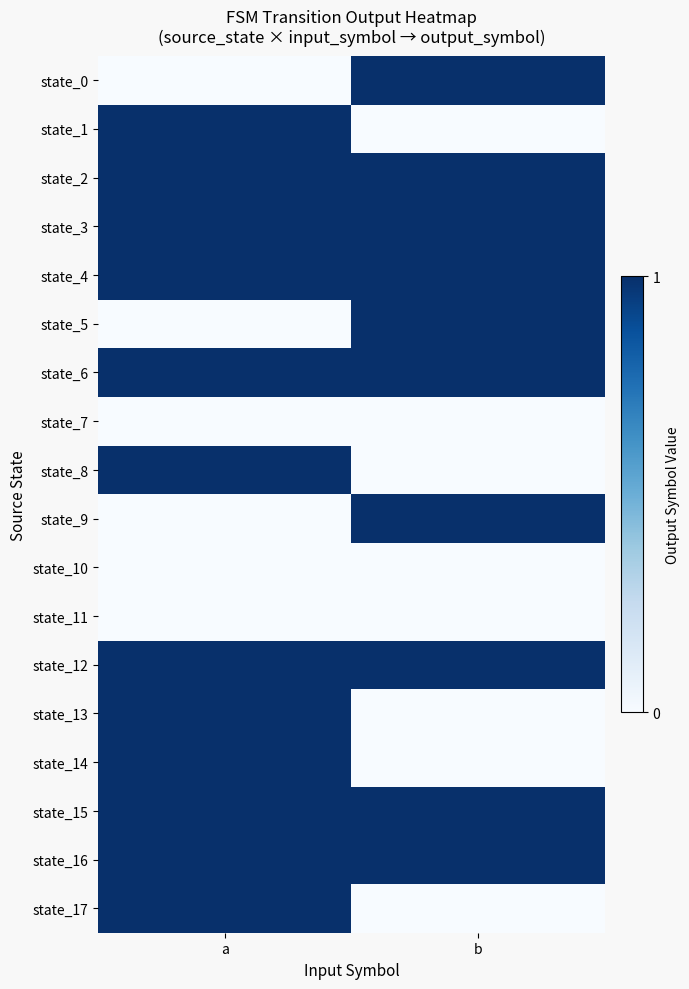

Reading right to left, what are all the values shown in this chart?

state_0: b=1	a=0
state_1: b=0	a=1
state_2: b=1	a=1
state_3: b=1	a=1
state_4: b=1	a=1
state_5: b=1	a=0
state_6: b=1	a=1
state_7: b=0	a=0
state_8: b=0	a=1
state_9: b=1	a=0
state_10: b=0	a=0
state_11: b=0	a=0
state_12: b=1	a=1
state_13: b=0	a=1
state_14: b=0	a=1
state_15: b=1	a=1
state_16: b=1	a=1
state_17: b=0	a=1